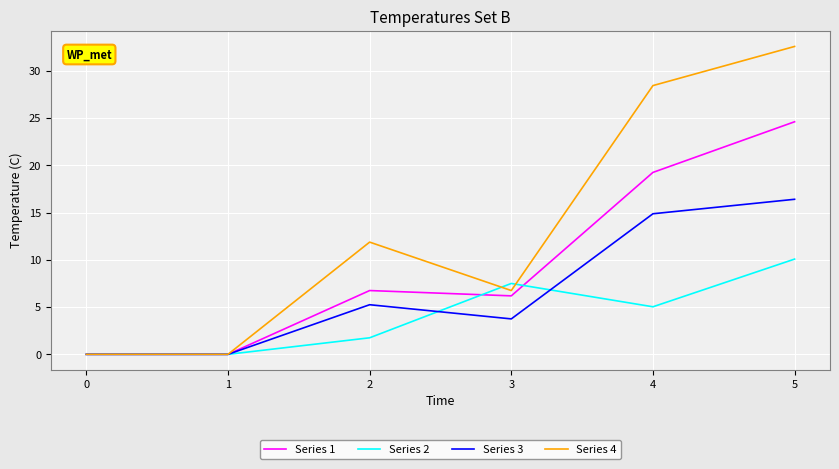

What is the maximum value shown in the chart?

32.6